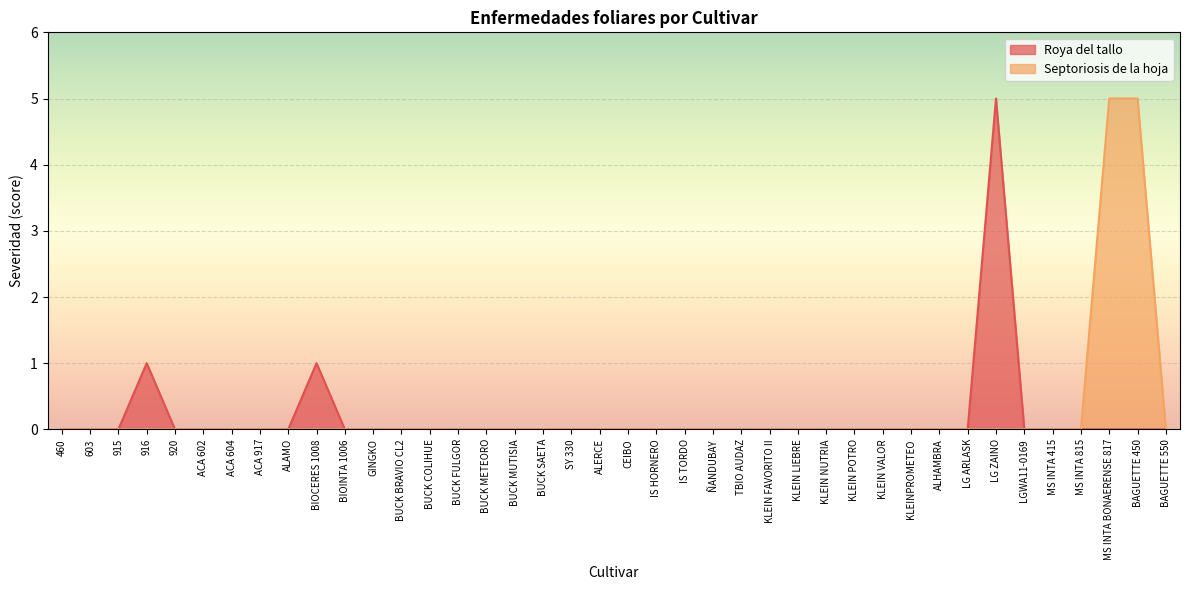

True or false: Roya del tallo and Septoriosis de la hoja cross at least once.

False